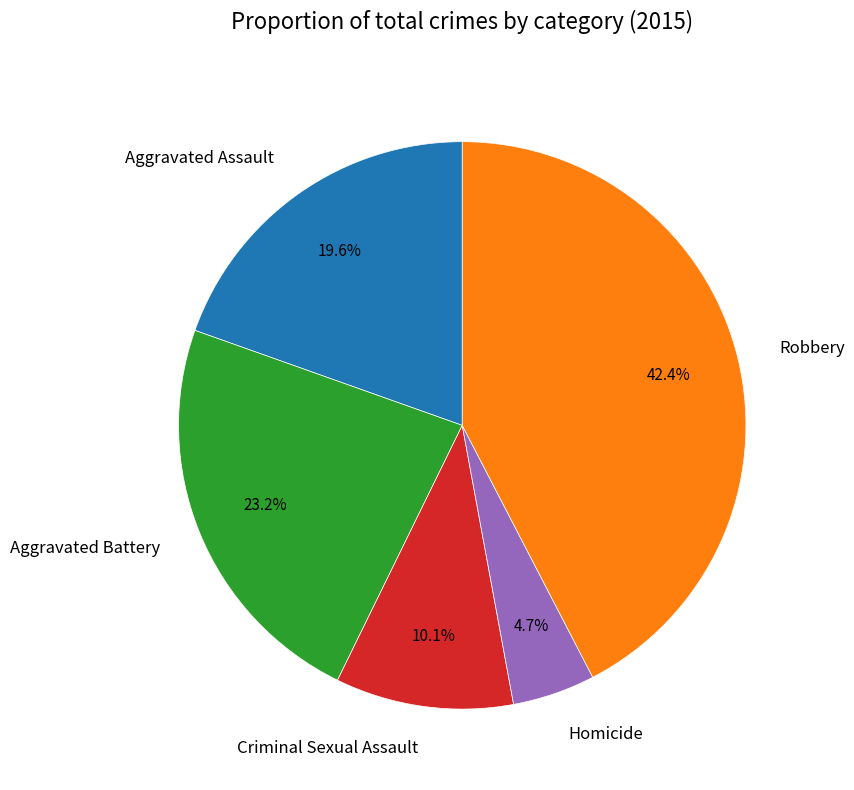

Is there a majority slice in this chart?

No